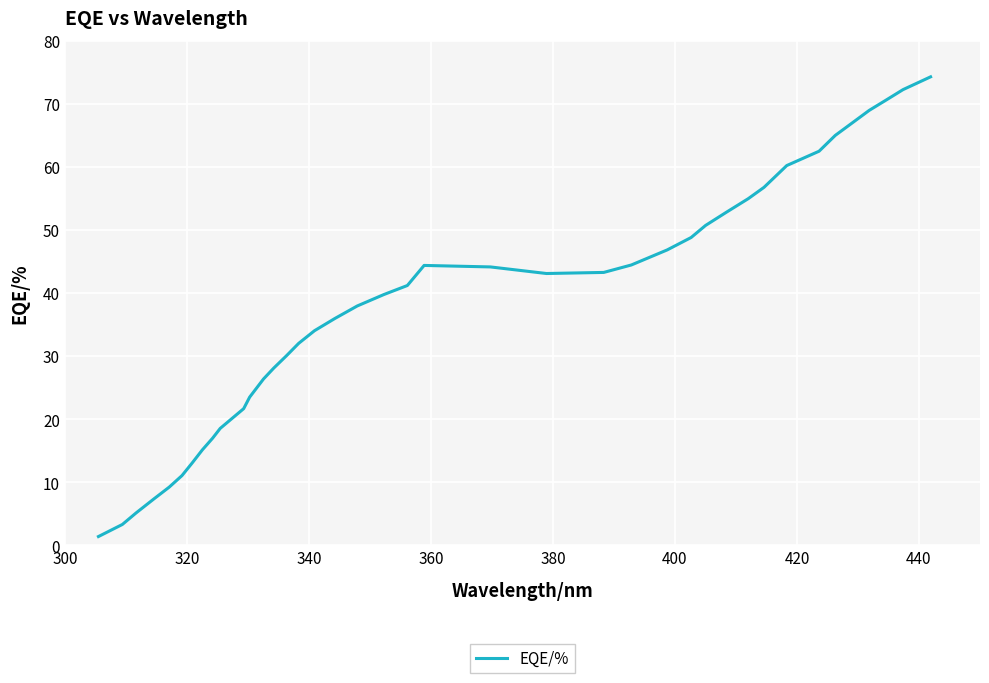

What is the difference between the maximum and minimum values?

72.9